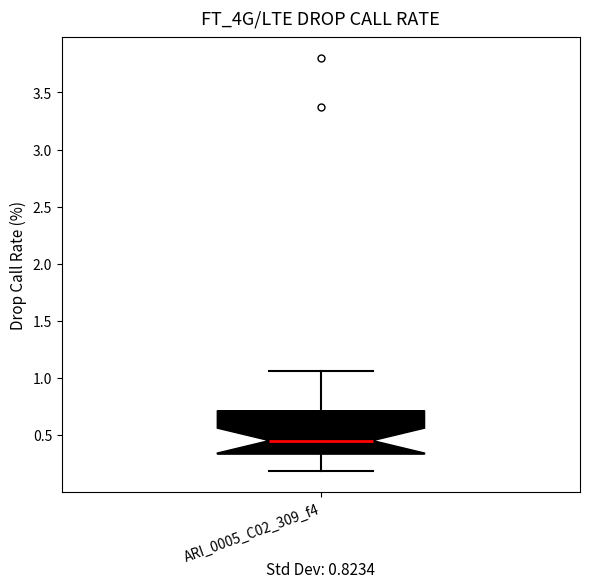

Read this box plot against the y-axis: the position of the median line, the range covered by the box, and the ends of both whiskers. The values are not printed on the chart, so give them approximately, as read against the axis.

median 0.45, box 0.35 to 0.70, whiskers 0.20 to 1.05